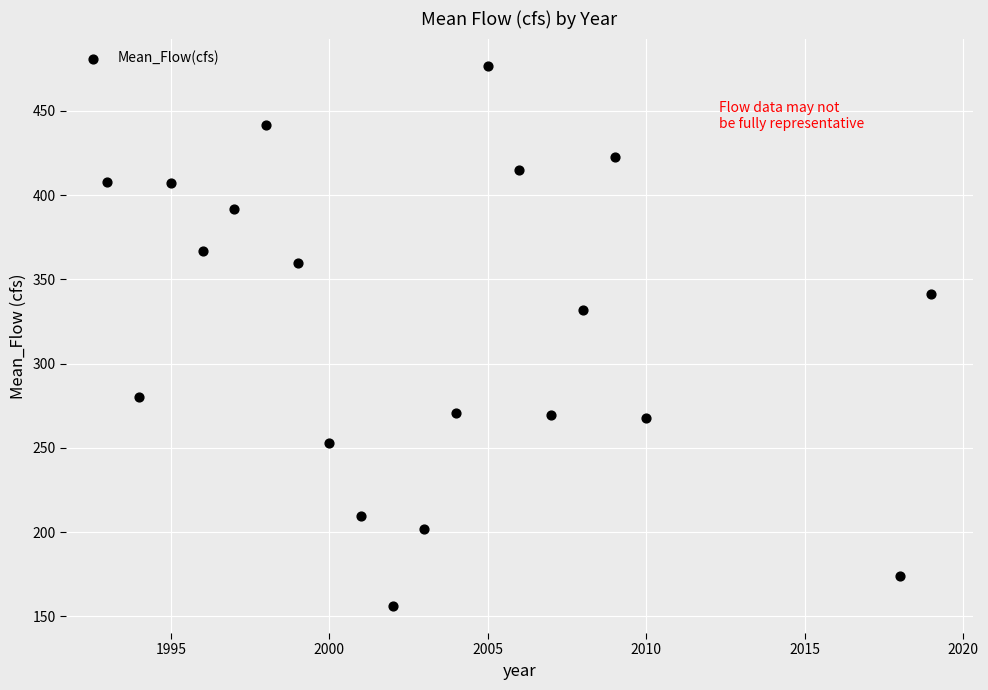

What is the range of X values (max minus min)?

26.0